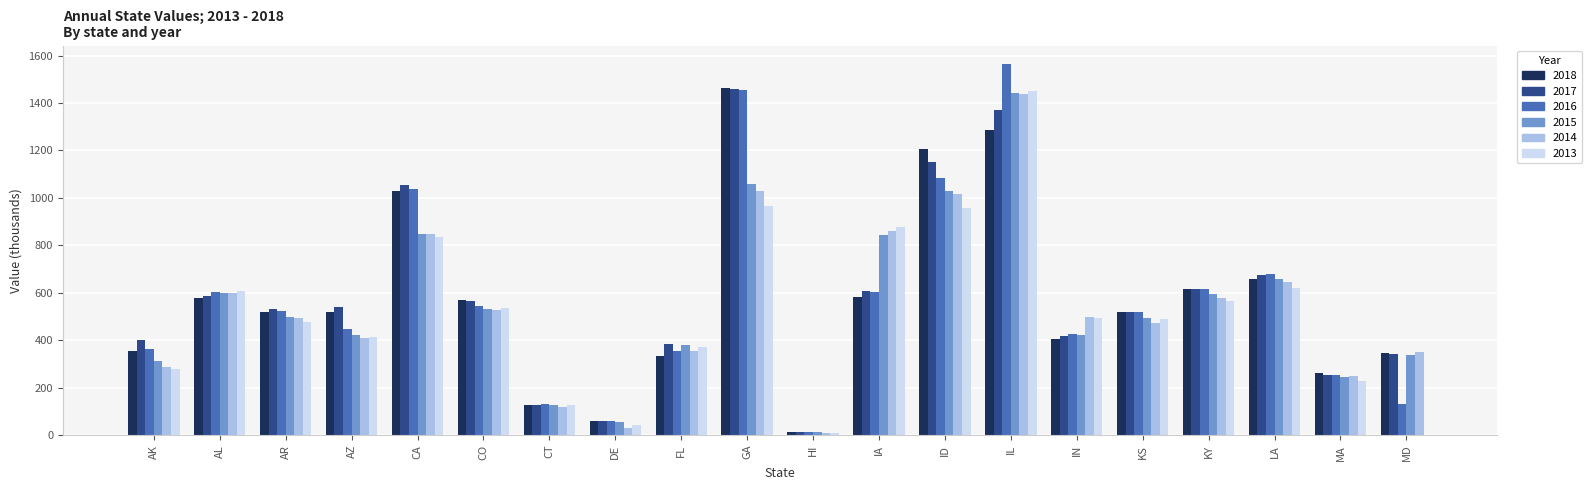

The 2014 series shows 382.0 at IA. True or false?

False